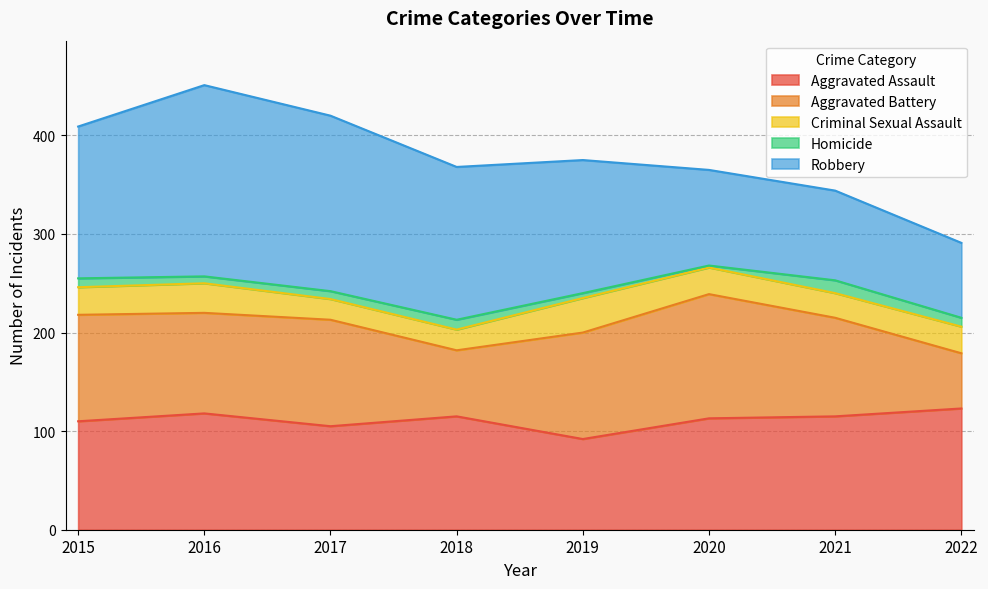

How many values in the Homicide series exceed 9?

2